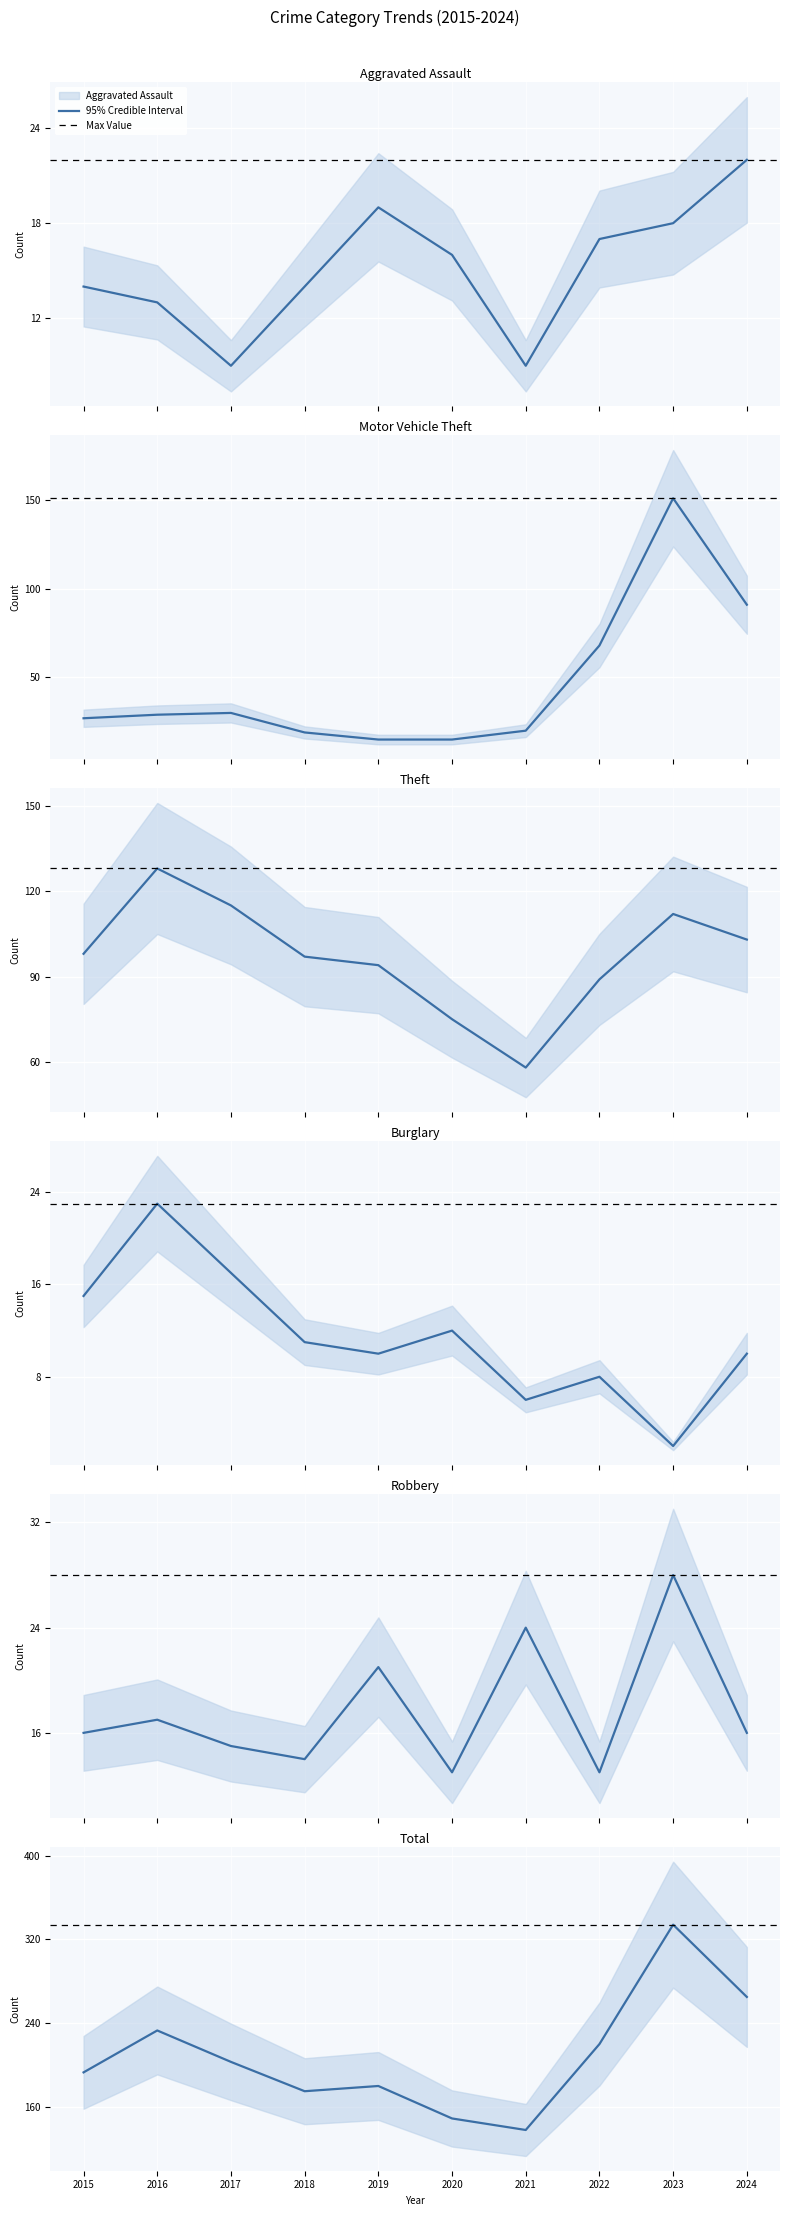

List the series in order of their peak value, highest first.

Total, Motor Vehicle Theft, Theft, Robbery, Burglary, Aggravated Assault